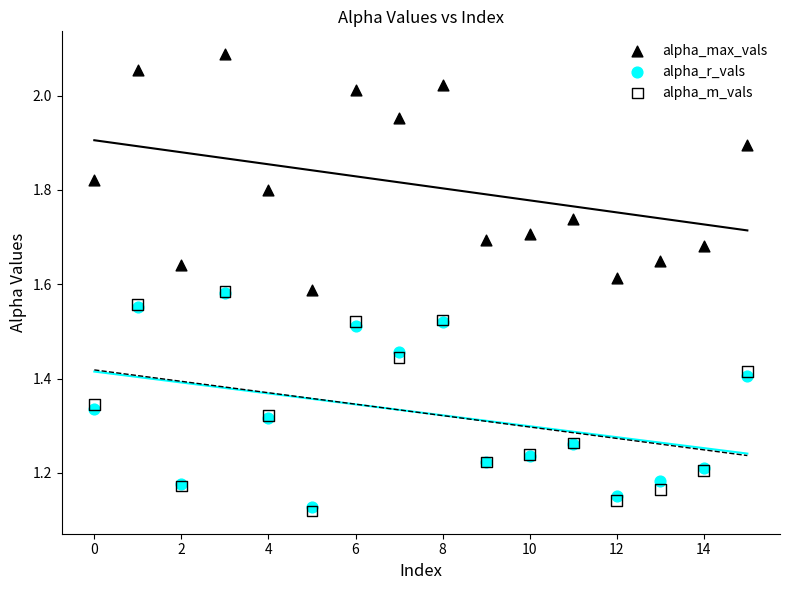

What are all the series names shown in the legend?

alpha_max_vals, alpha_r_vals, alpha_m_vals